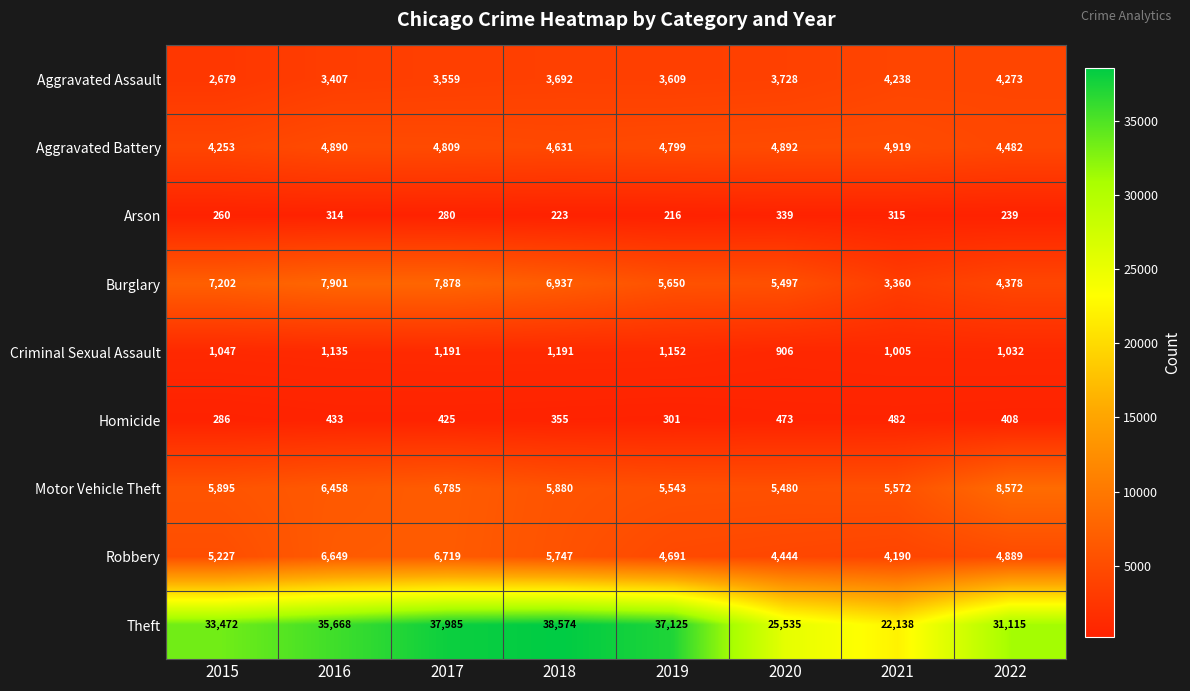

Which series has the largest total across all categories?

Theft